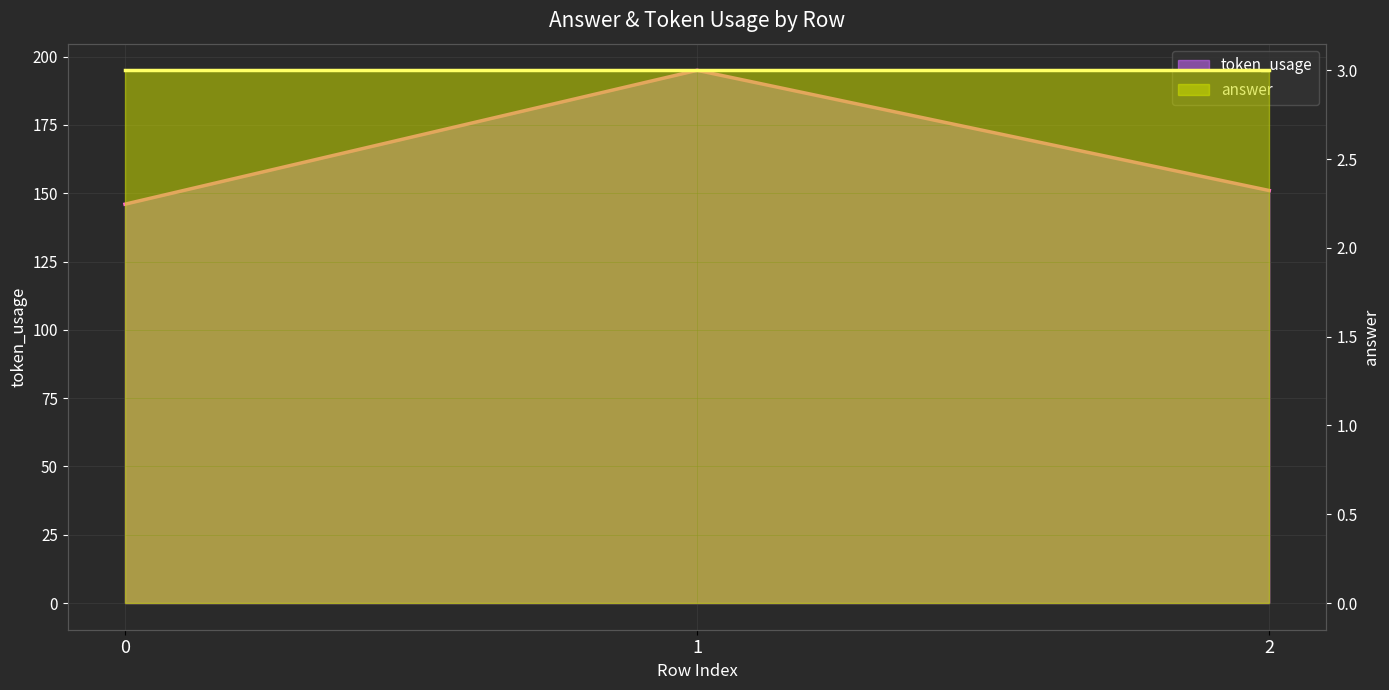

Is it true that the value at 0 is 59?

False